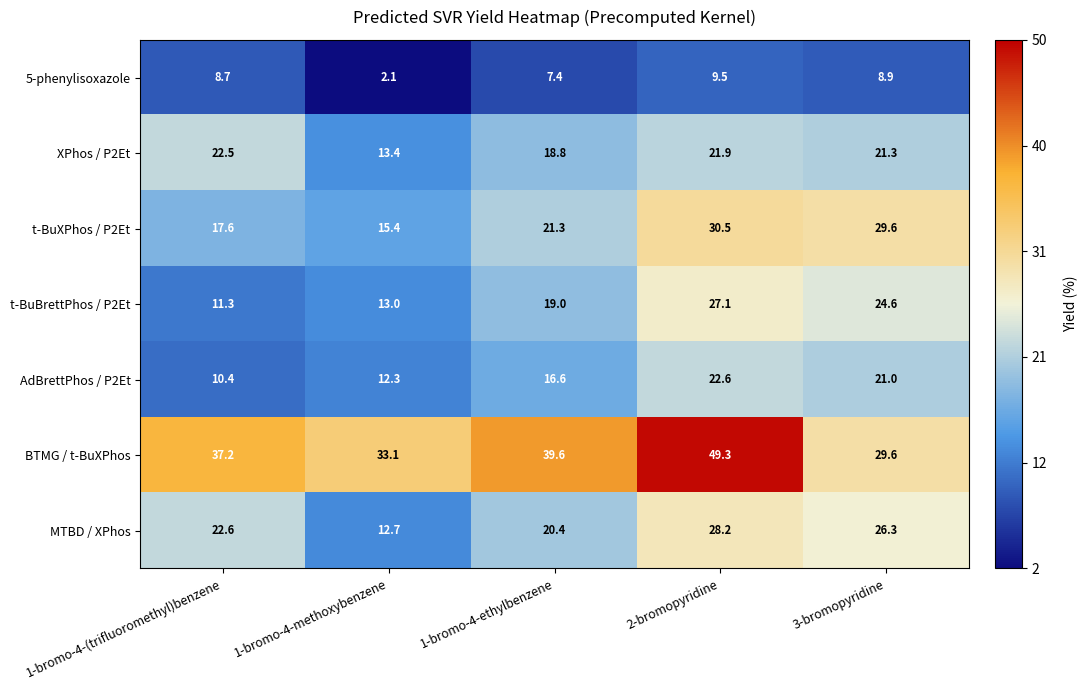

What is the greatest value displayed?

49.3